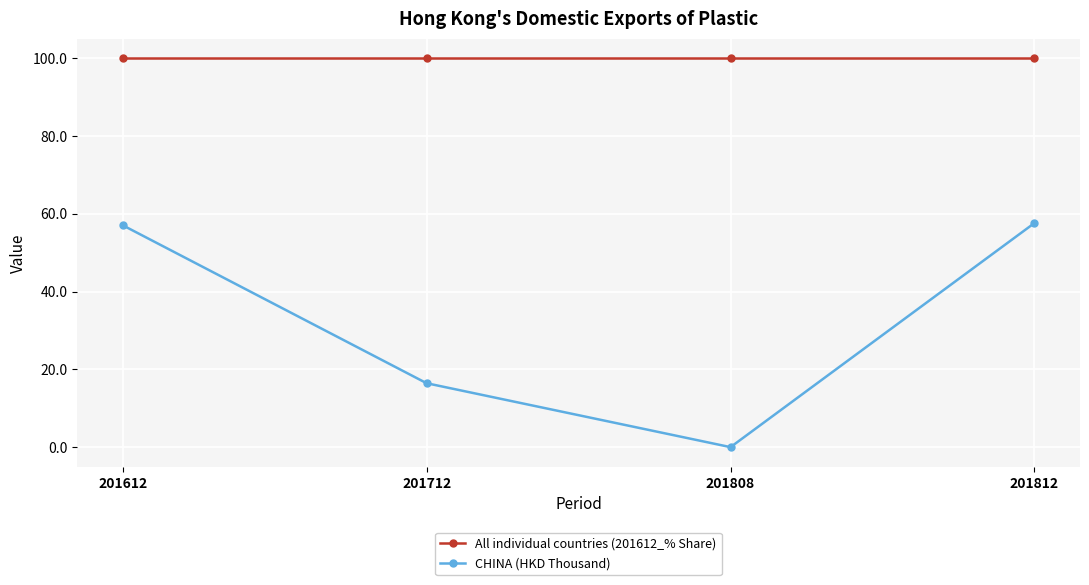

At how many categories does at least one series exceed 17?

4